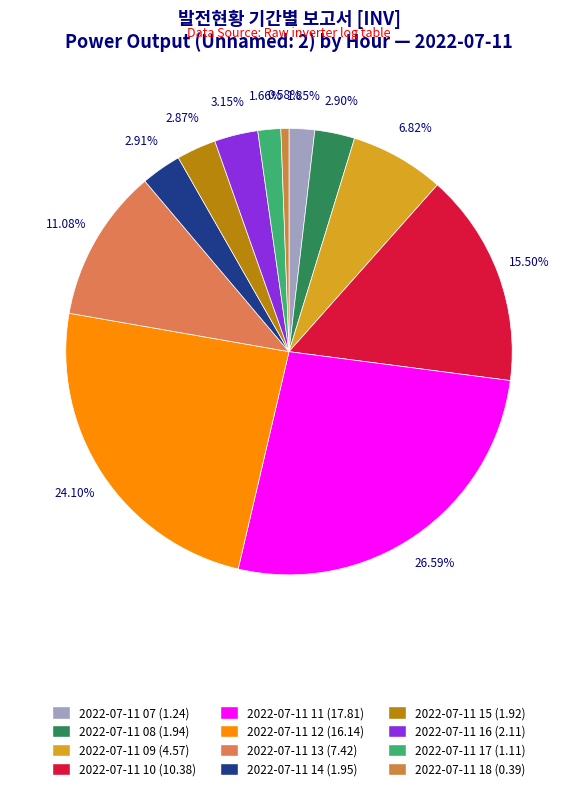

Between 2022-07-11 17 and 2022-07-11 13, which is larger?

2022-07-11 13